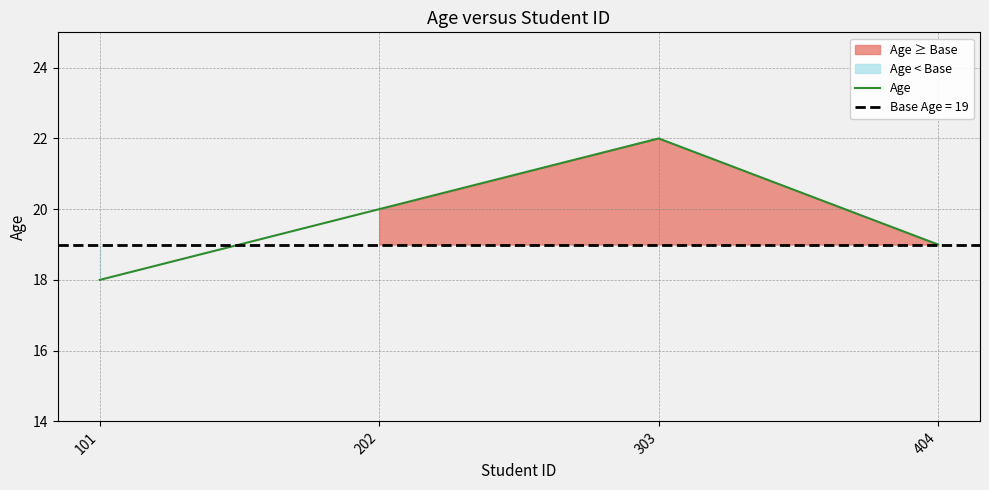

What is the difference between the maximum and minimum values?

4